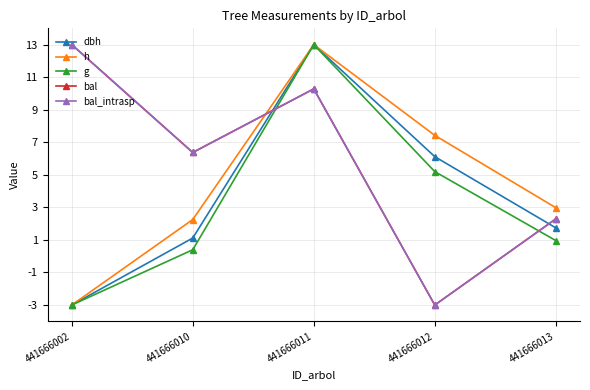

True or false: g and dbh intersect in this chart.

False